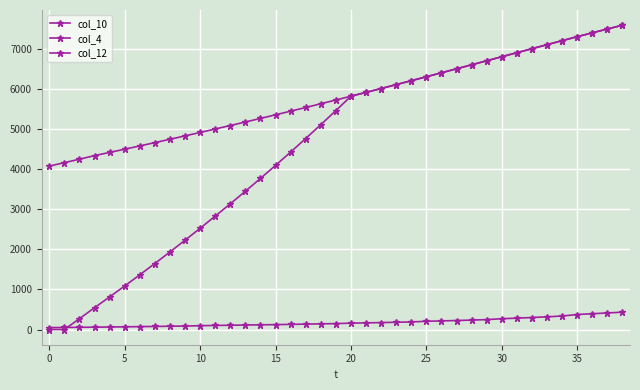

Does the chart have visible grid lines?

Yes